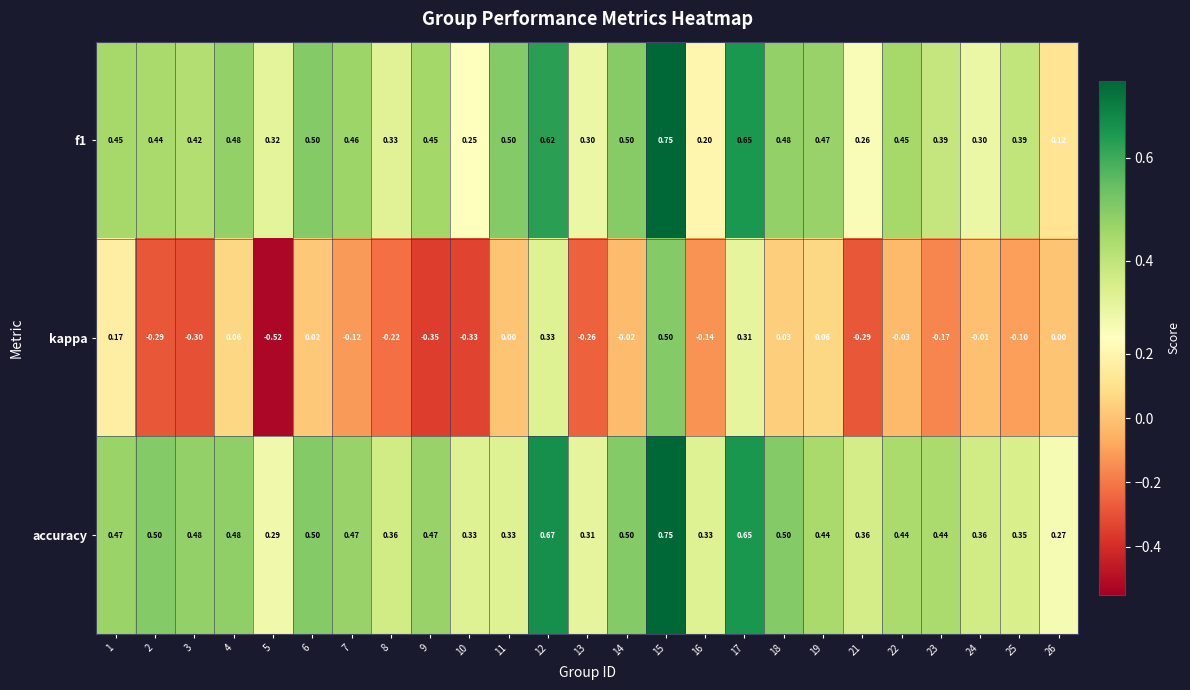

Between 18 and 25, which series saw the biggest shift?

accuracy